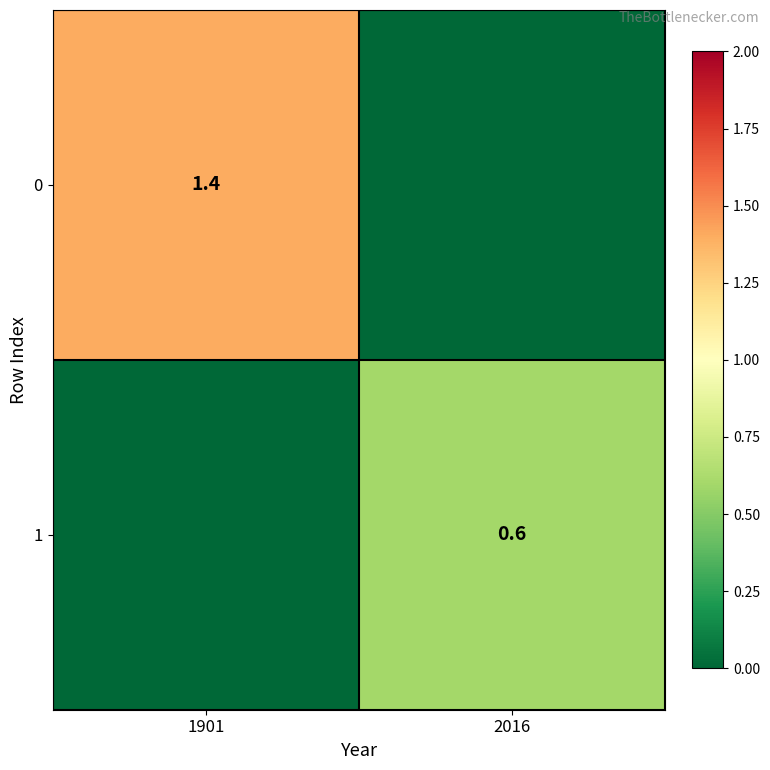

The value of 0 at 1901 is 1.4. True or false?

True